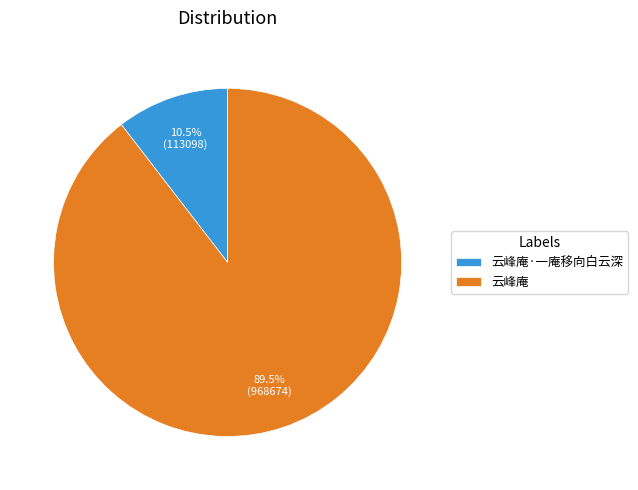

Which has a higher value, 云峰庵·一庵移向白云深 or 云峰庵?

云峰庵